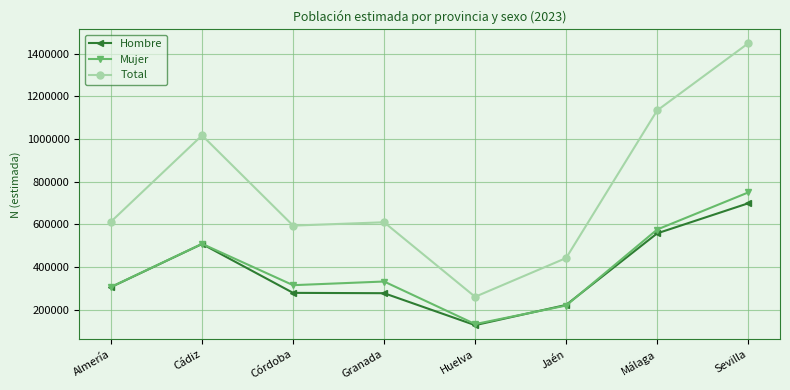

Which series changed the most between Málaga and Sevilla?

Total